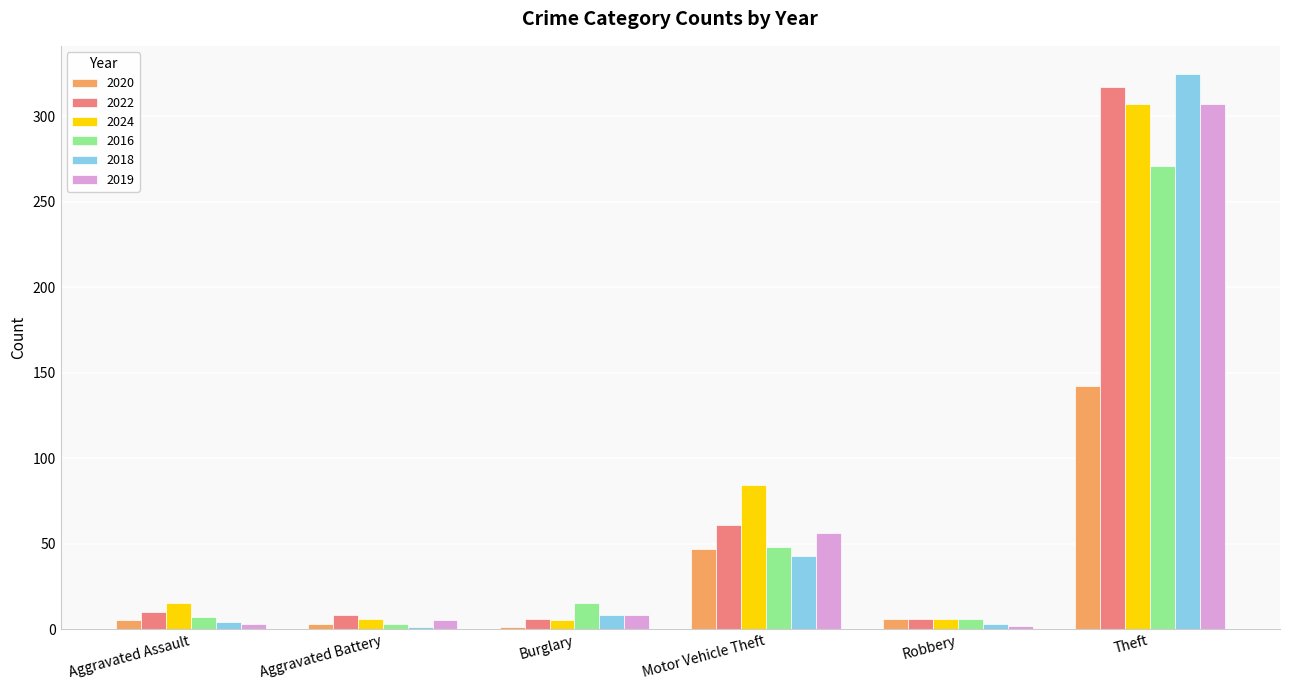

What are all the series names shown in the legend?

2020, 2022, 2024, 2016, 2018, 2019